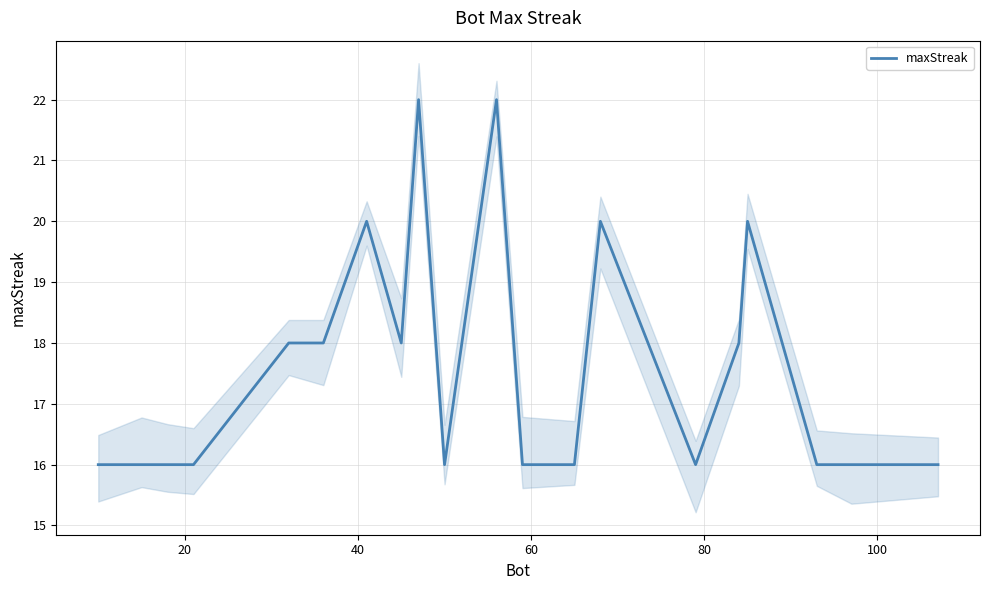

Count the number of categories in the chart.

20